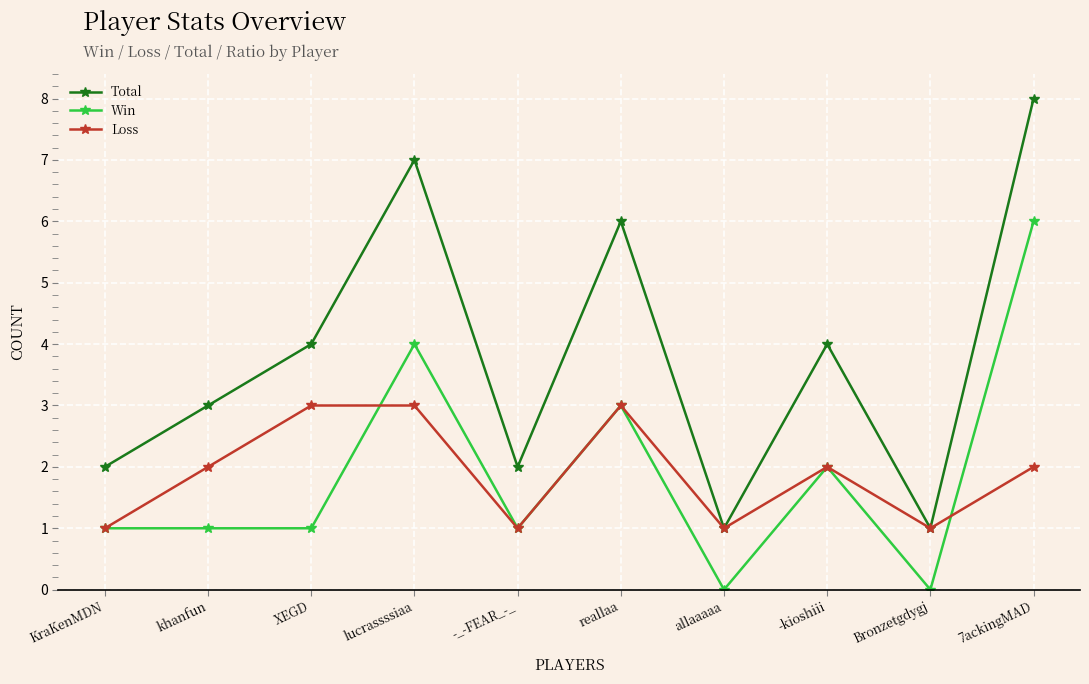

Between allaaaaa and -kioshiii, which series saw the biggest shift?

Total